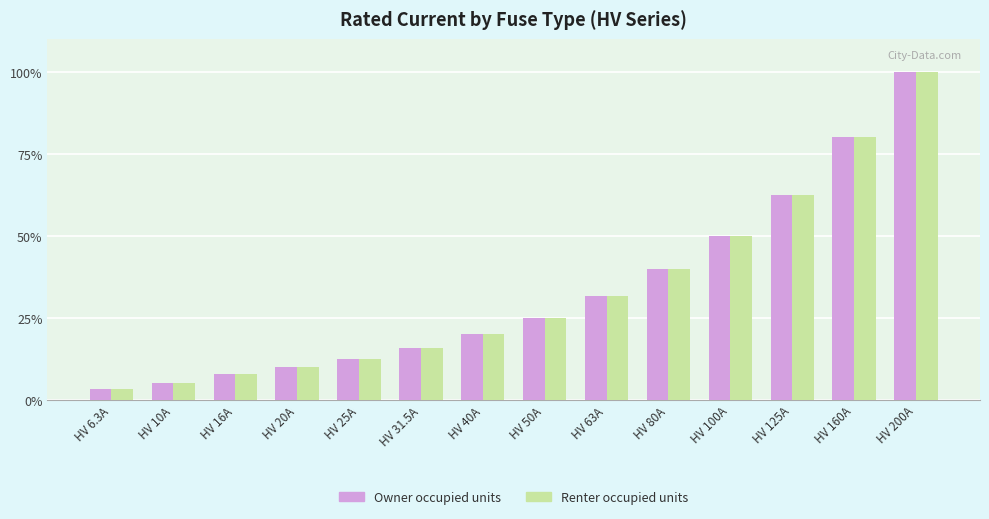

At which category is the sum across all series the highest?

HV 200A